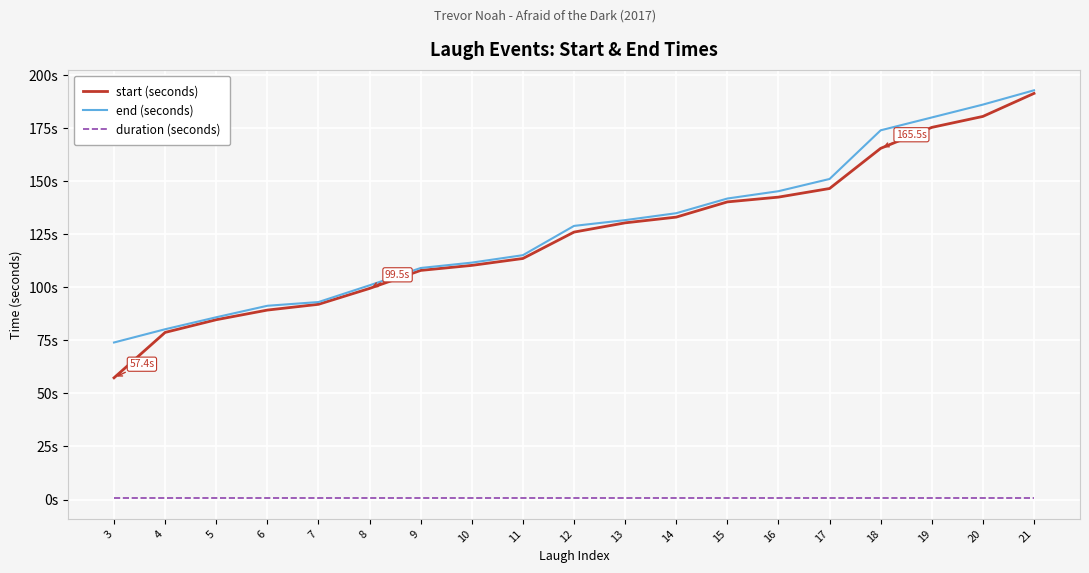

Does the chart display data point markers on the line(s)?

No